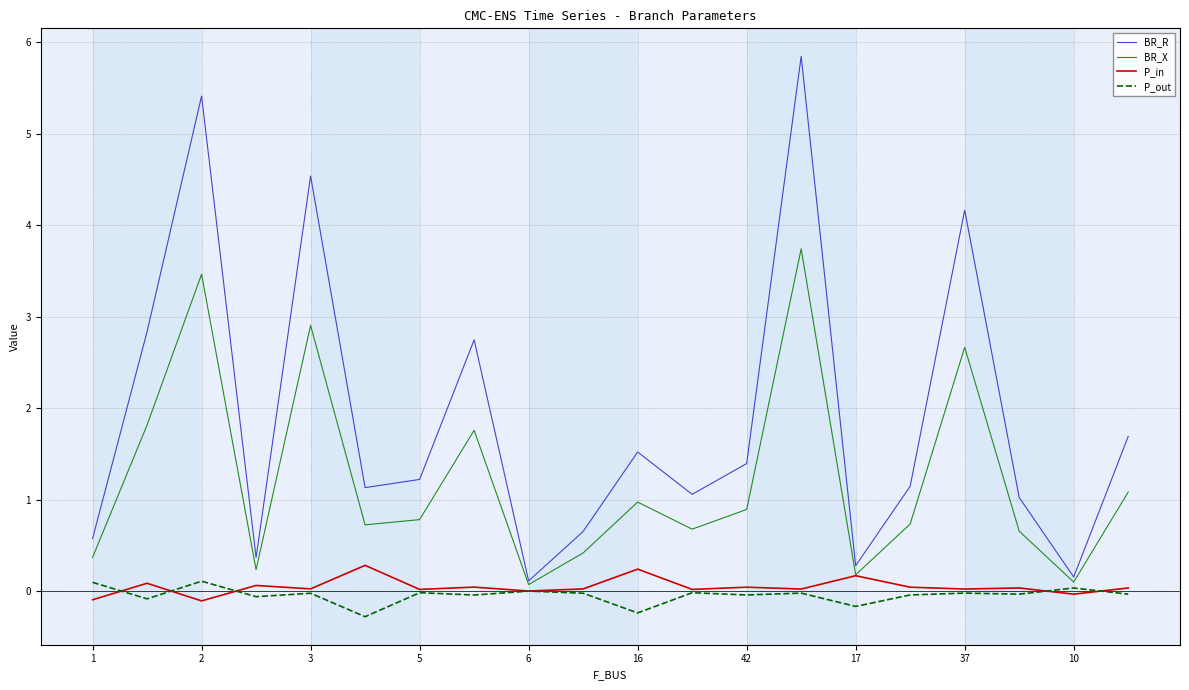

At how many categories does at least one series exceed 4?

4